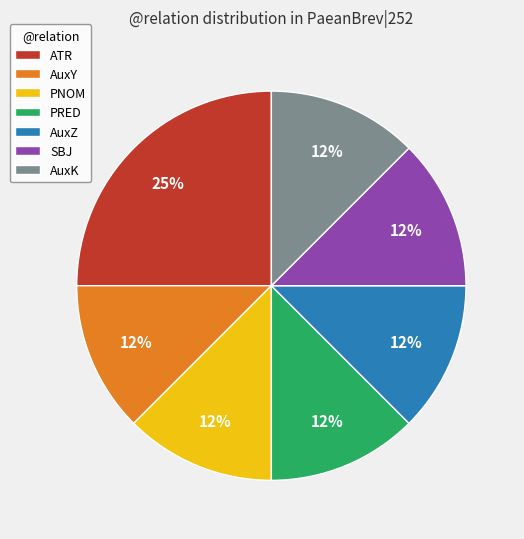

Does ATR represent more than half of the total?

No